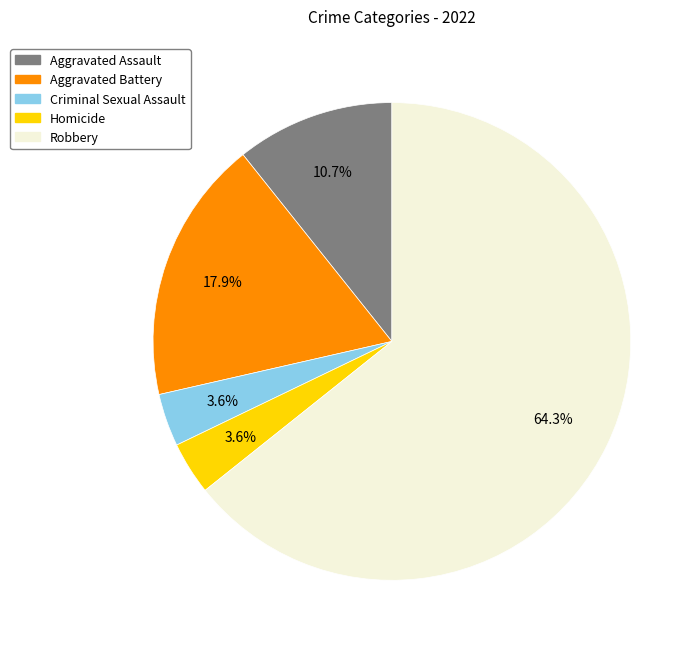

To the nearest percent, what portion does Aggravated Battery represent?

18%